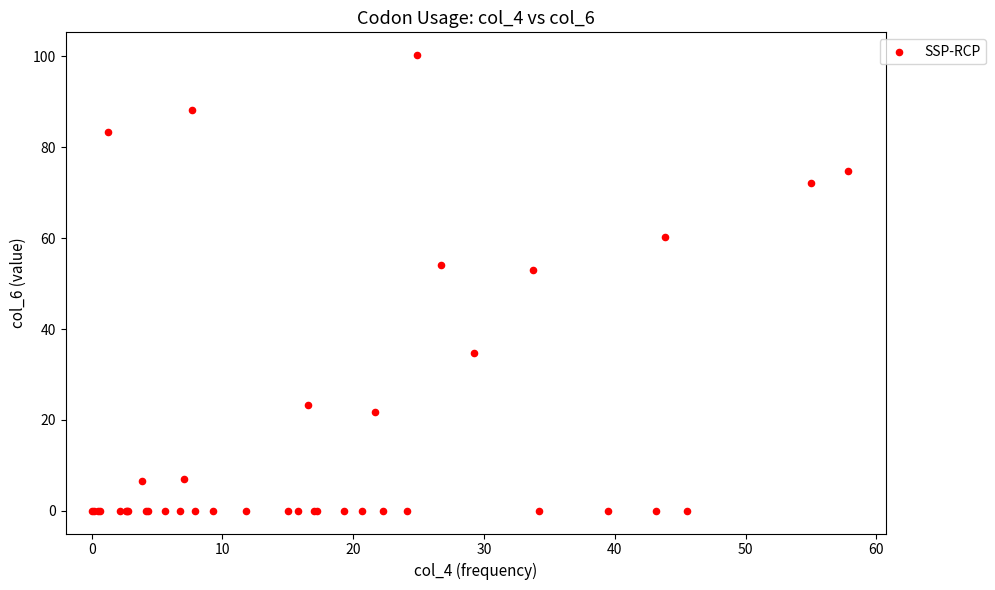

What Y value in the scatter plot is closest to 50?

53.0